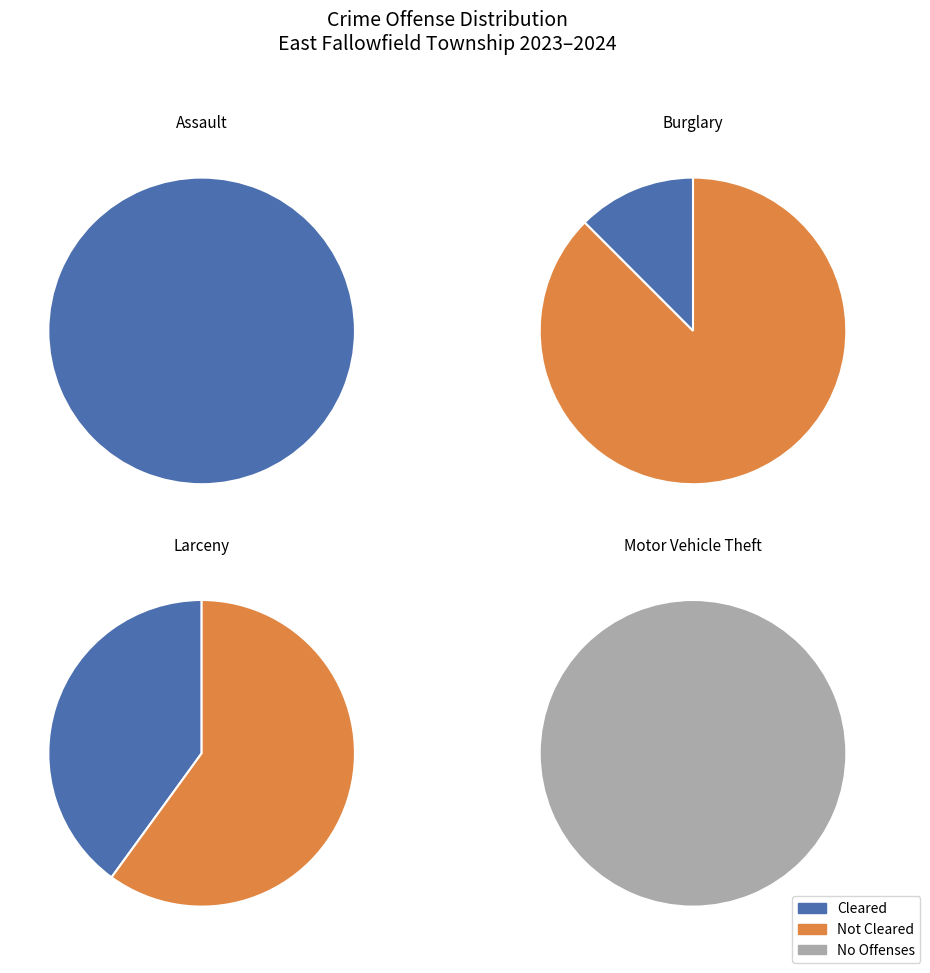

What percentage do Assault(Total) and Larceny(Total) together represent?

46.7%